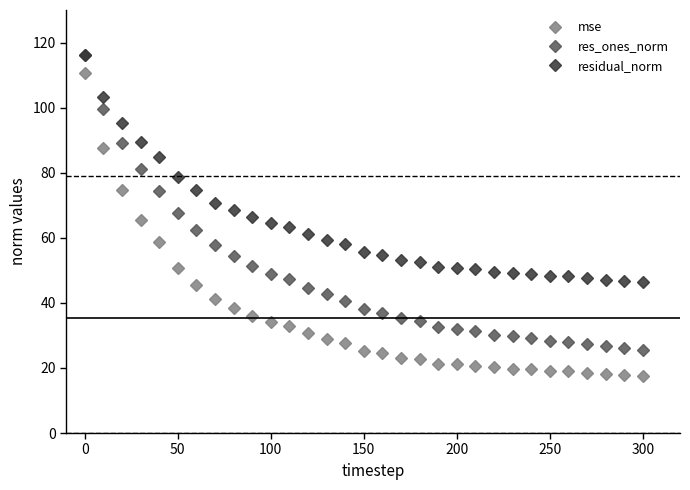

What is the value of the mse point at the 17th from the left?

24.5